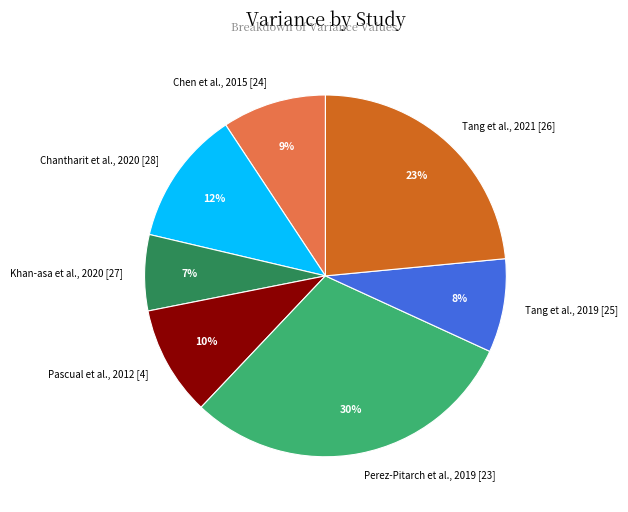

To the nearest percent, what is the combined percentage of Pascual et al., 2012 [4] and Khan-asa et al., 2020 [27]?

17%